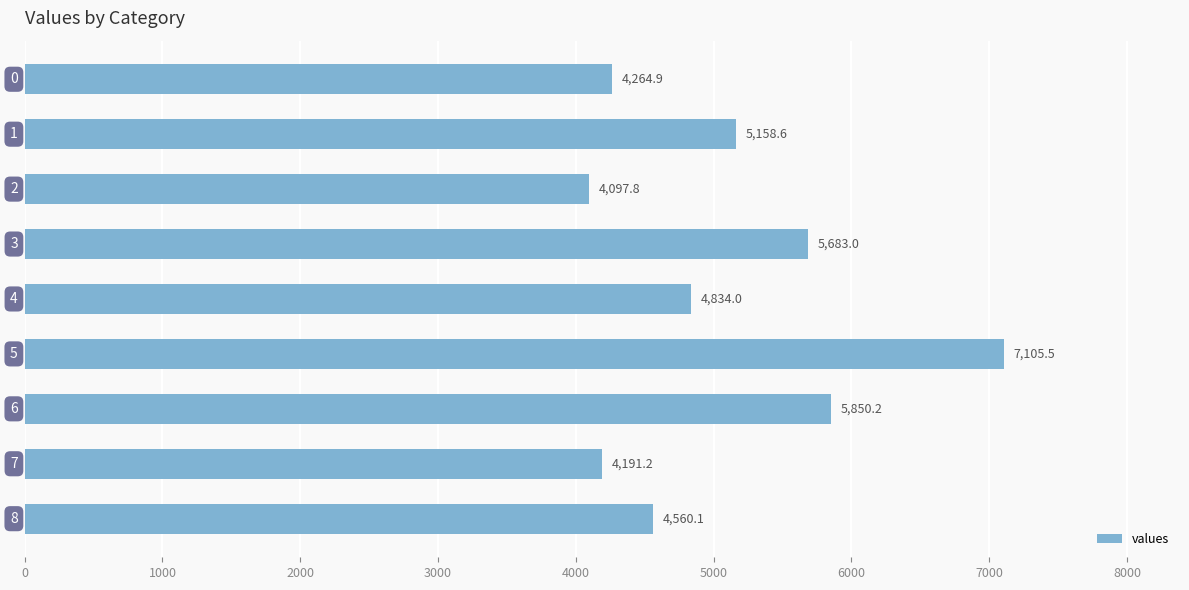

What is the maximum value shown in the chart?

7105.5